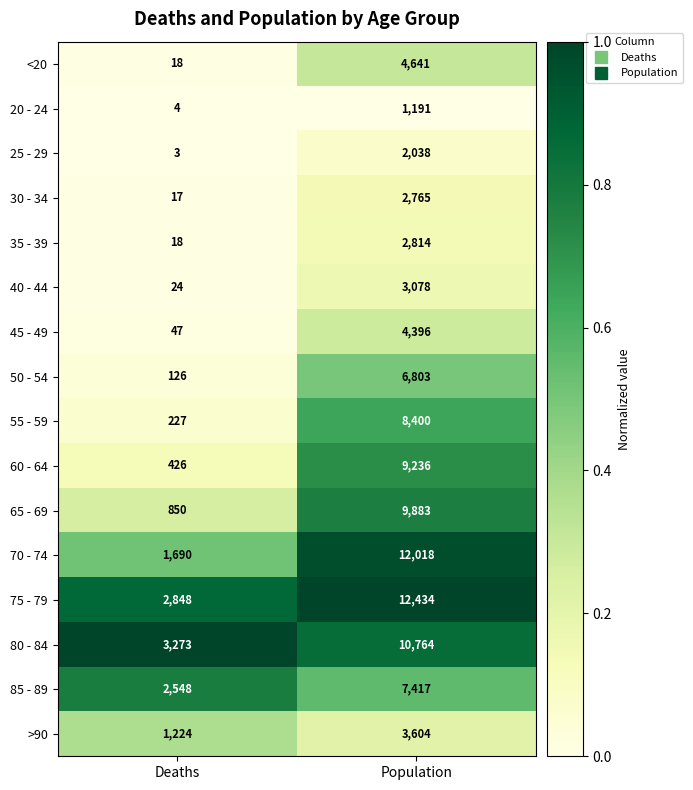

At which category is the sum across all series the highest?

Population